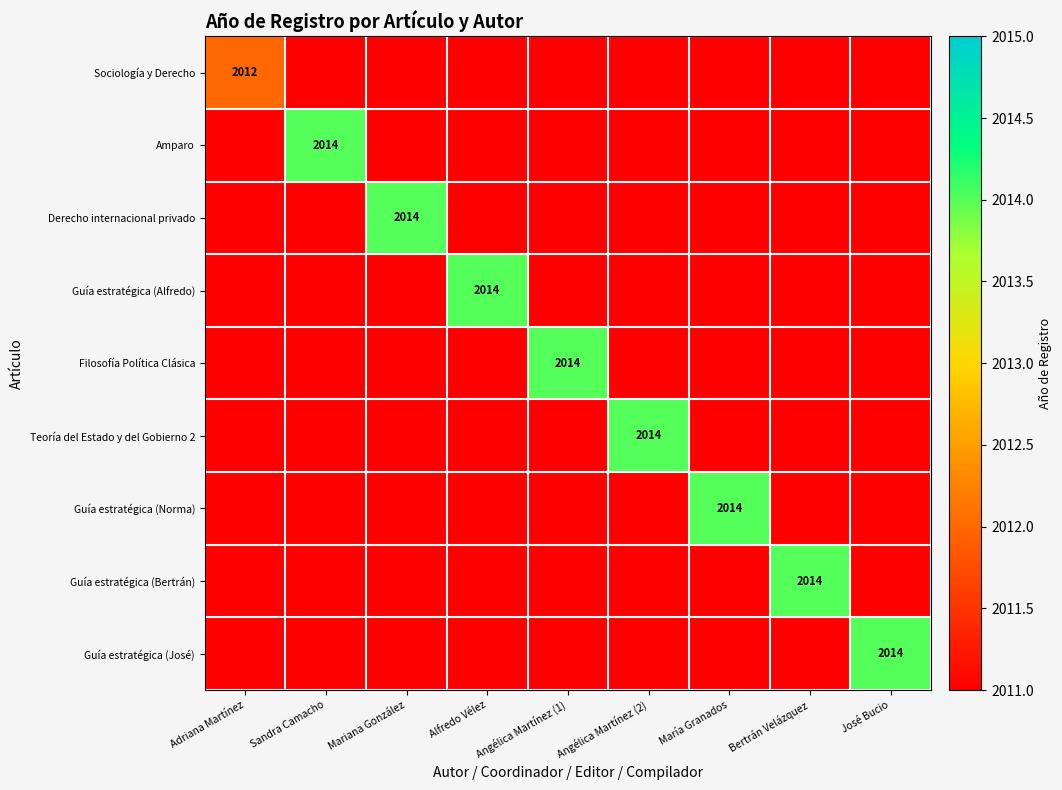

The Filosofía Política Clásica series shows 435 at Angélica Martínez (1). True or false?

False